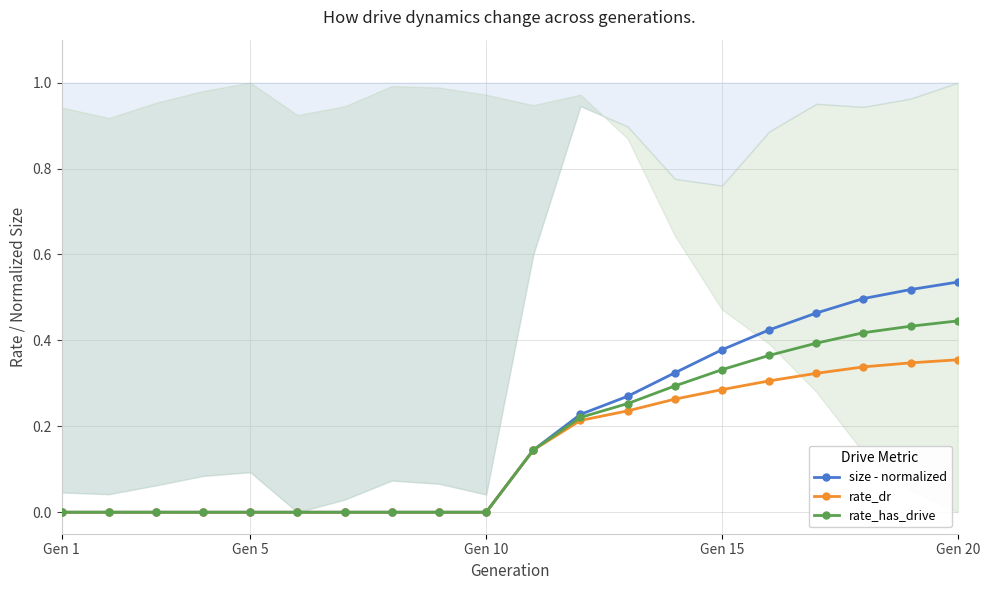

The rate_has_drive series shows -0.2 at Gen 10. True or false?

False